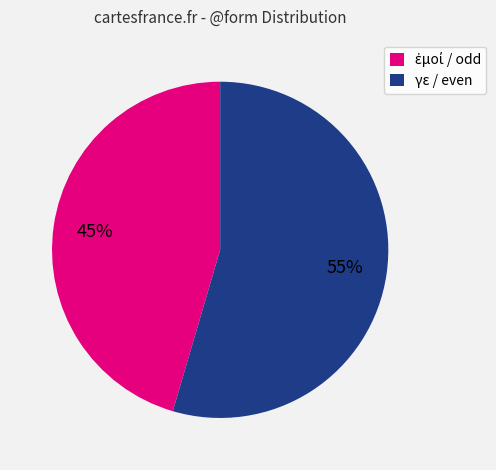

To the nearest percent, what is the average slice percentage?

50%